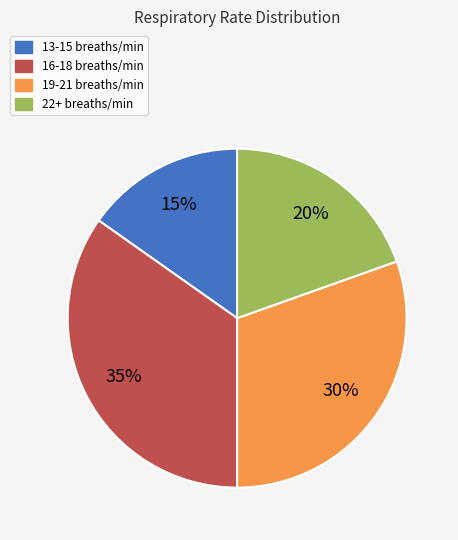

To the nearest percent, what is the difference between the 22+ breaths/min and 16-18 breaths/min slice percentages?

15%